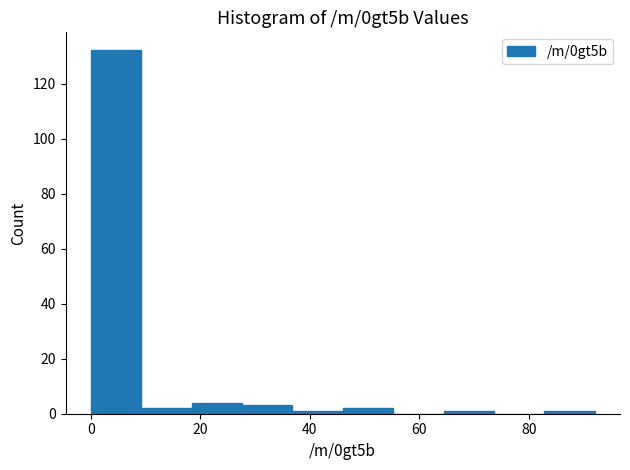

What is the height of the bar covering 46.0 to 55.2 on the x-axis? Neither the bar edges nor the heights are printed on the chart, so give them approximately, as read against the axes.

2